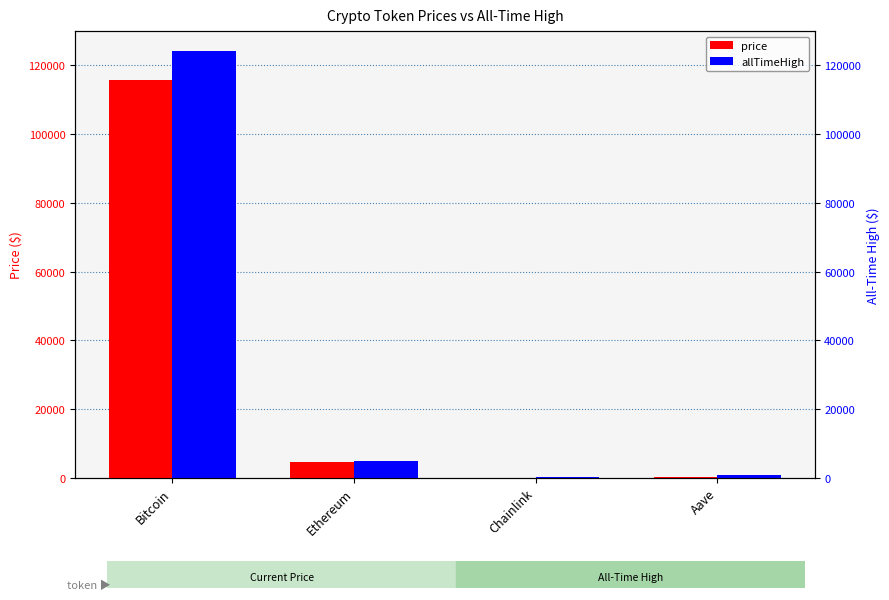

Are the bars grouped side by side (vs. stacked)?

Yes